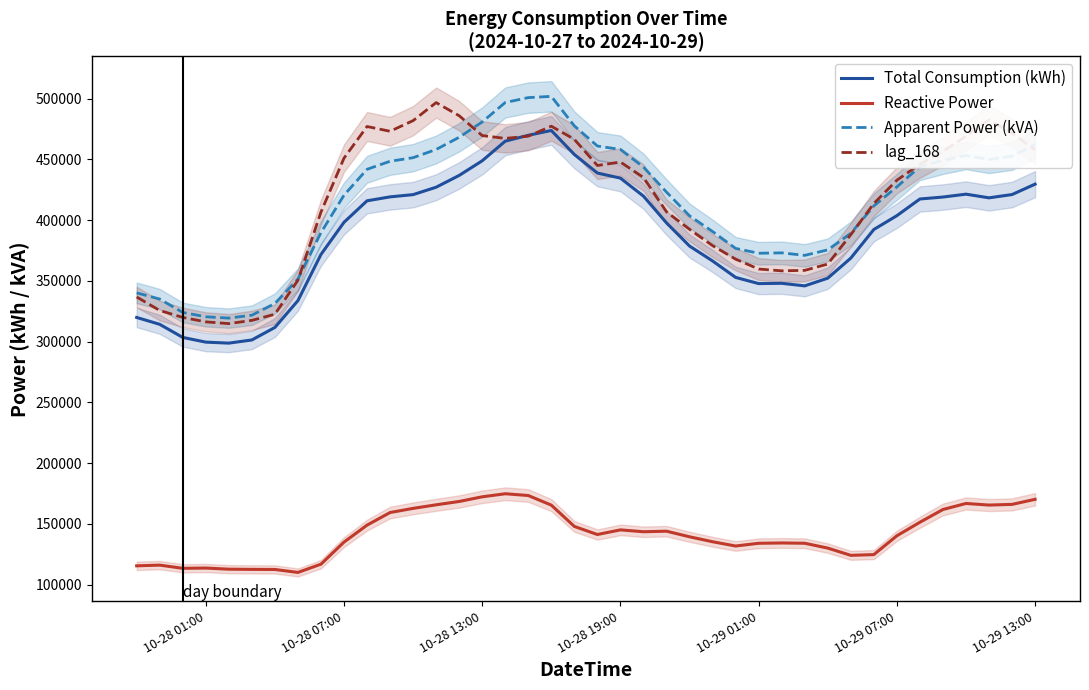

True or false: Reactive Power and Apparent Power (kVA) cross at least once.

False